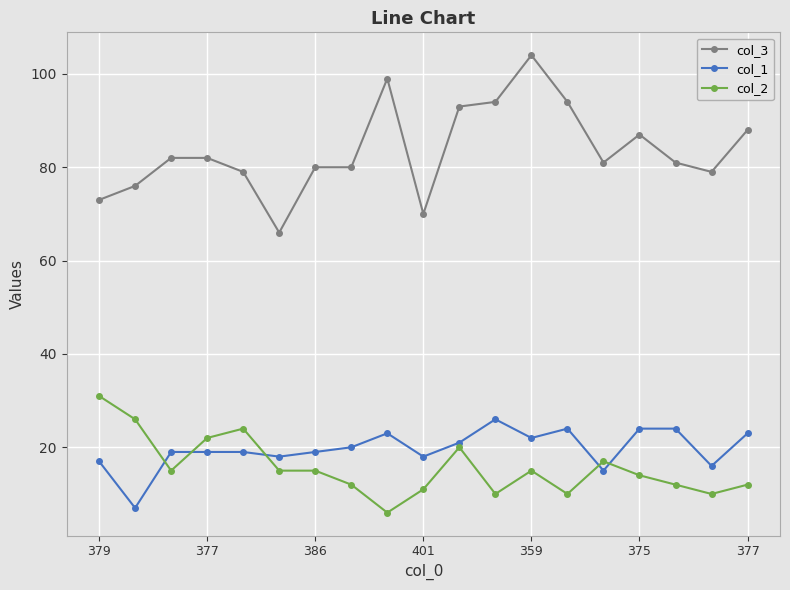

What are all the series names shown in the legend?

col_3, col_1, col_2